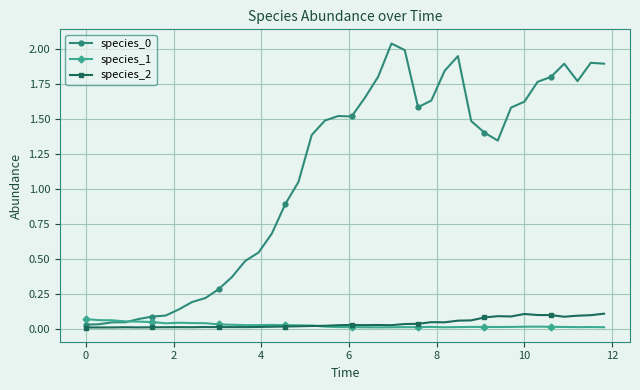

True or false: species_1 has more than 1 interior local peaks.

True